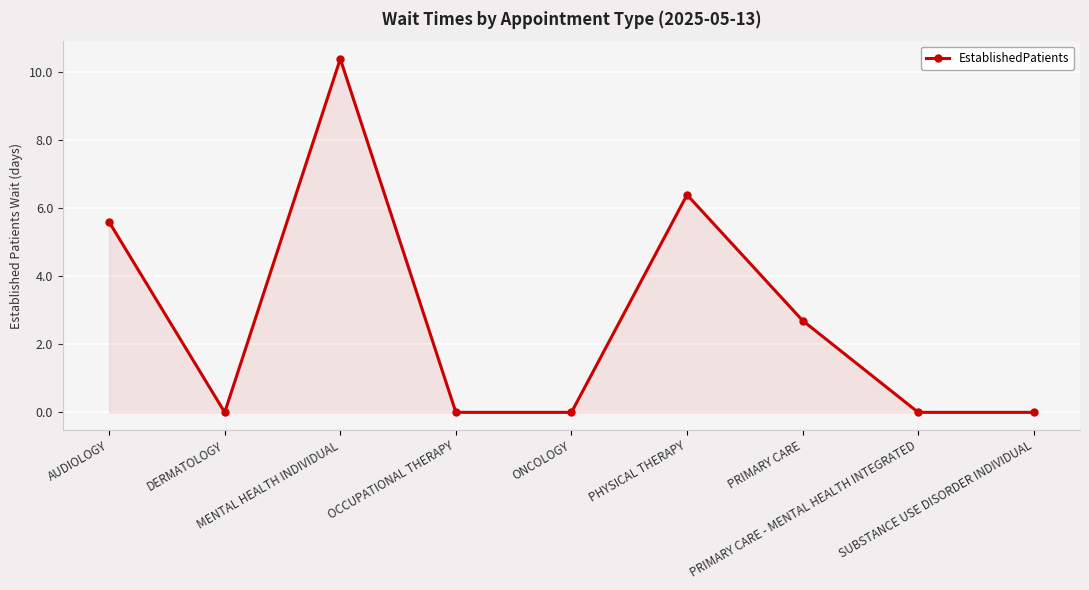

Between SUBSTANCE USE DISORDER INDIVIDUAL and MENTAL HEALTH INDIVIDUAL, which is larger?

MENTAL HEALTH INDIVIDUAL